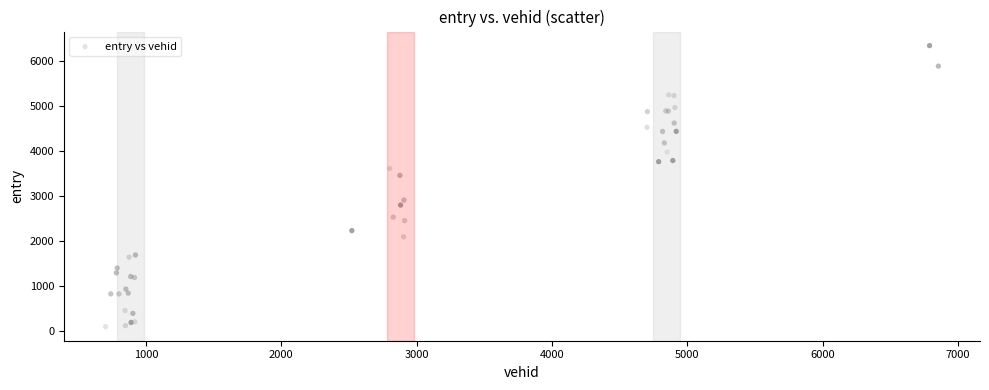

What Y value in the scatter plot is closest to 3223?

3462.2